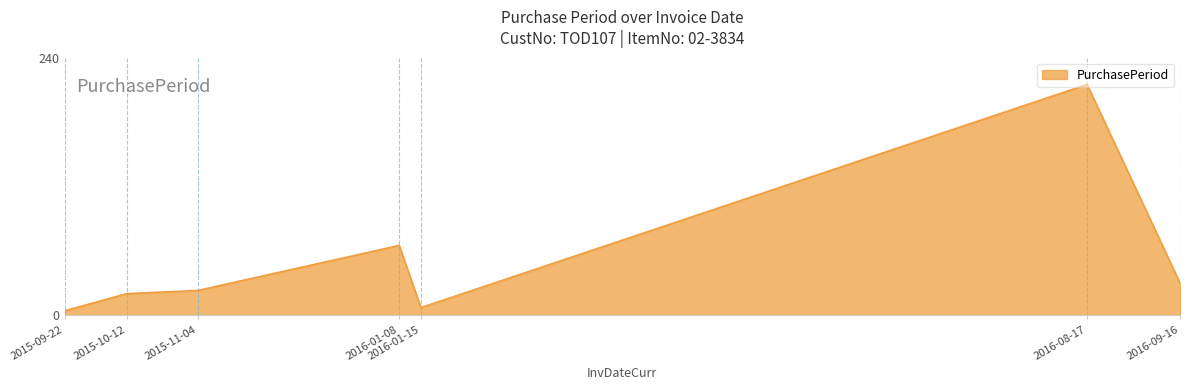

What is the difference between the second highest and minimum values?

61